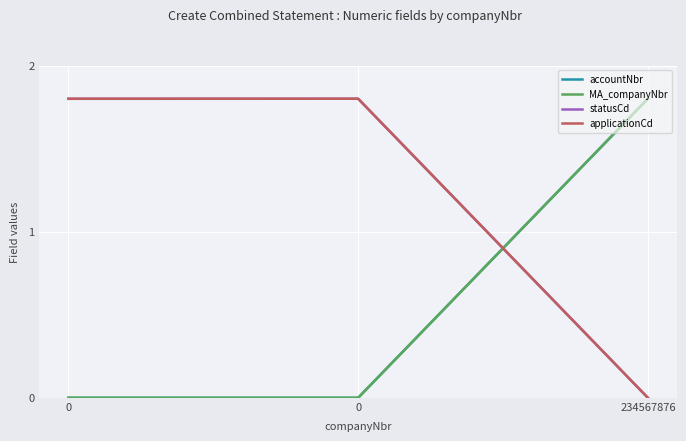

Where is applicationCd nearest to the value 0?

234567876